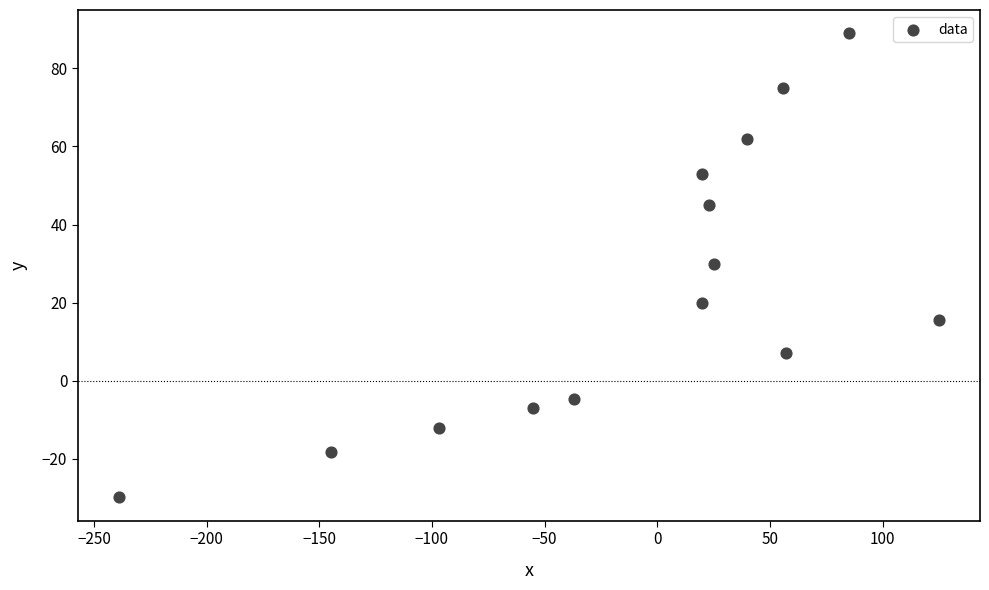

What is the range of X values (max minus min)?

364.0